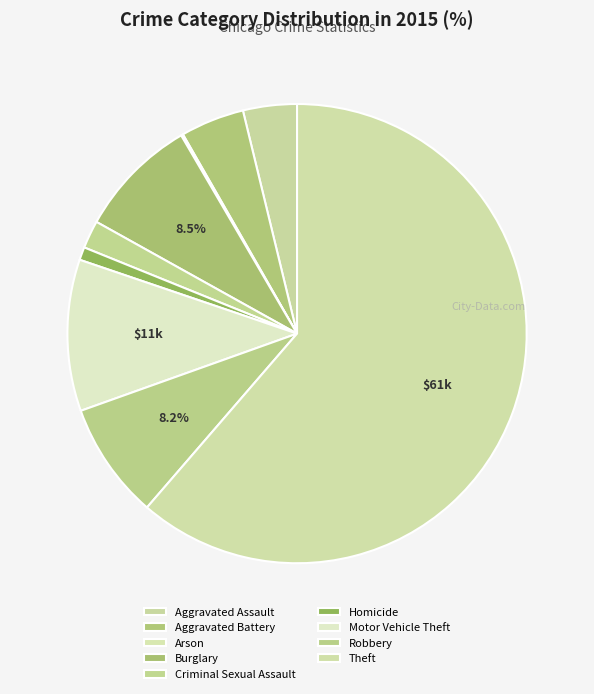

Which has a higher value, Criminal Sexual Assault or Homicide?

Criminal Sexual Assault